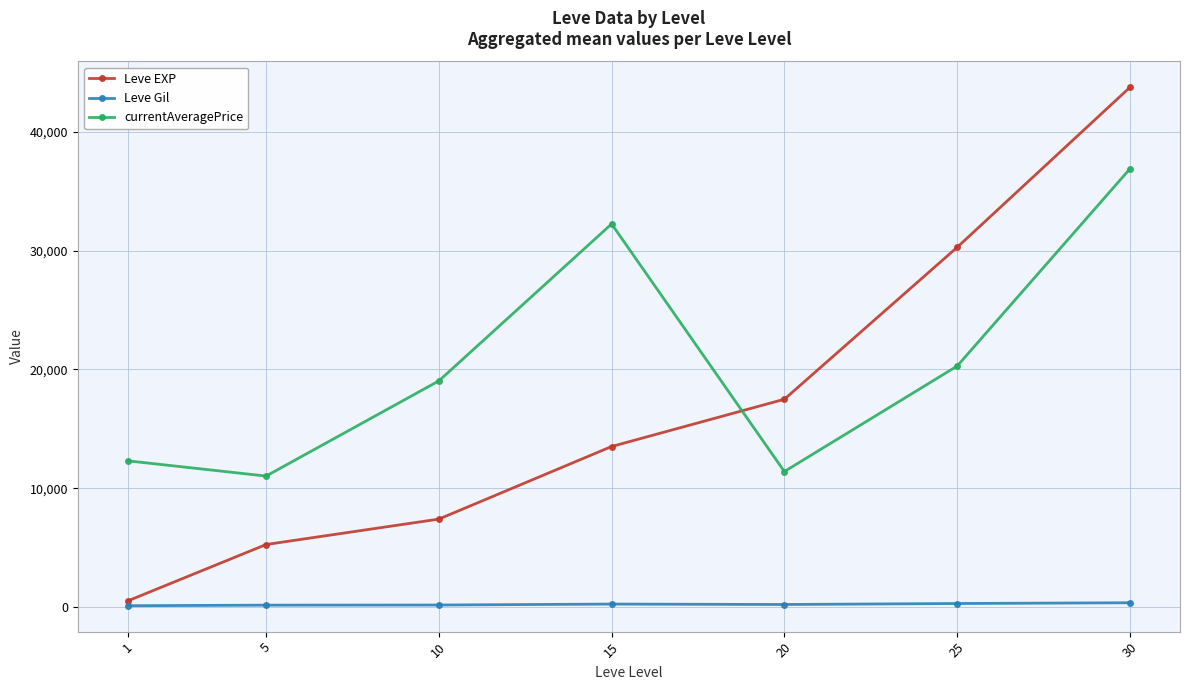

The value of currentAveragePrice at 1 is 12302.7. True or false?

True